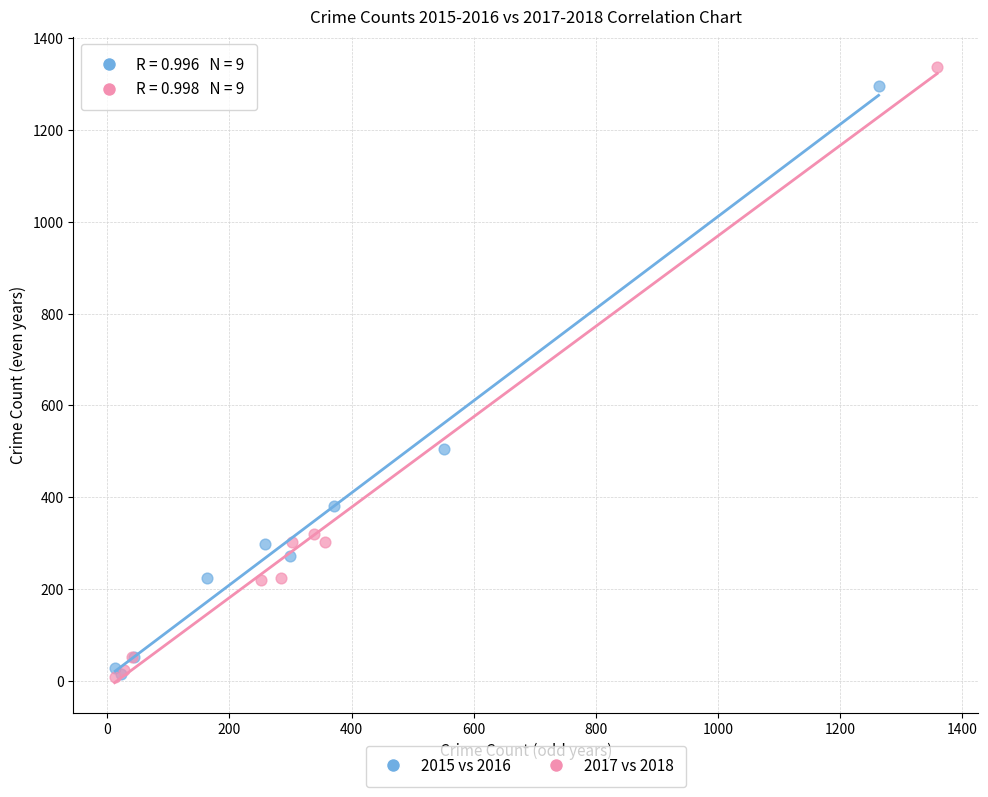

Which series has the widest spread of Y values?

2017 vs 2018